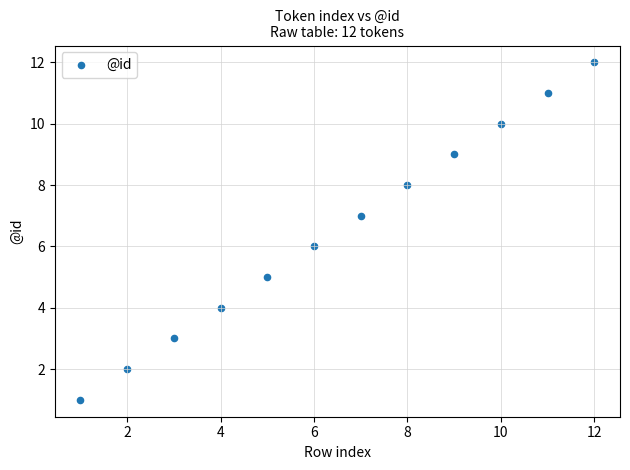

What is the average X value?

6